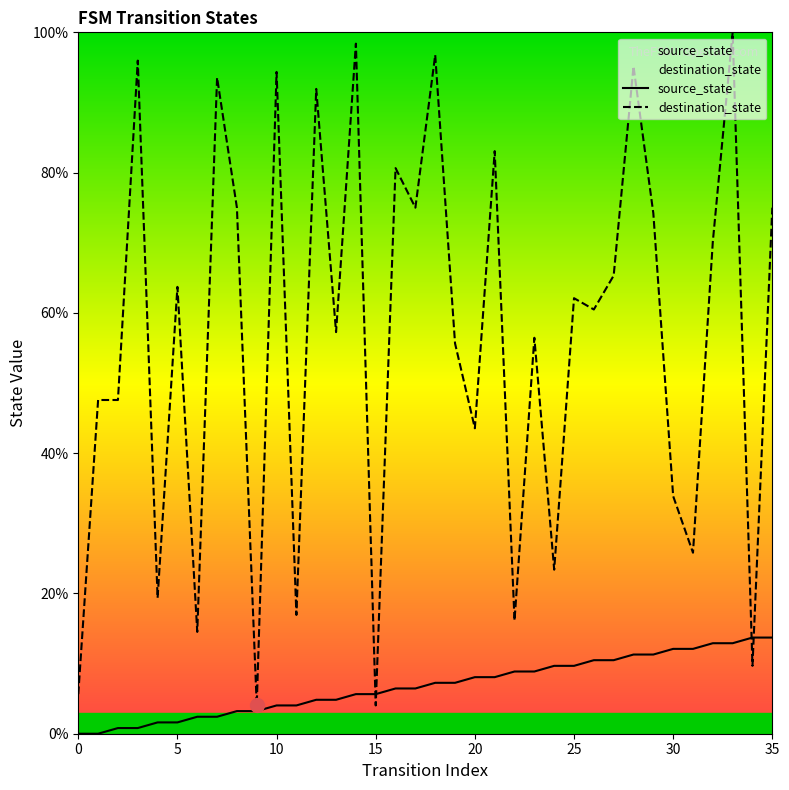

Which series has the largest total across all categories?

destination_state